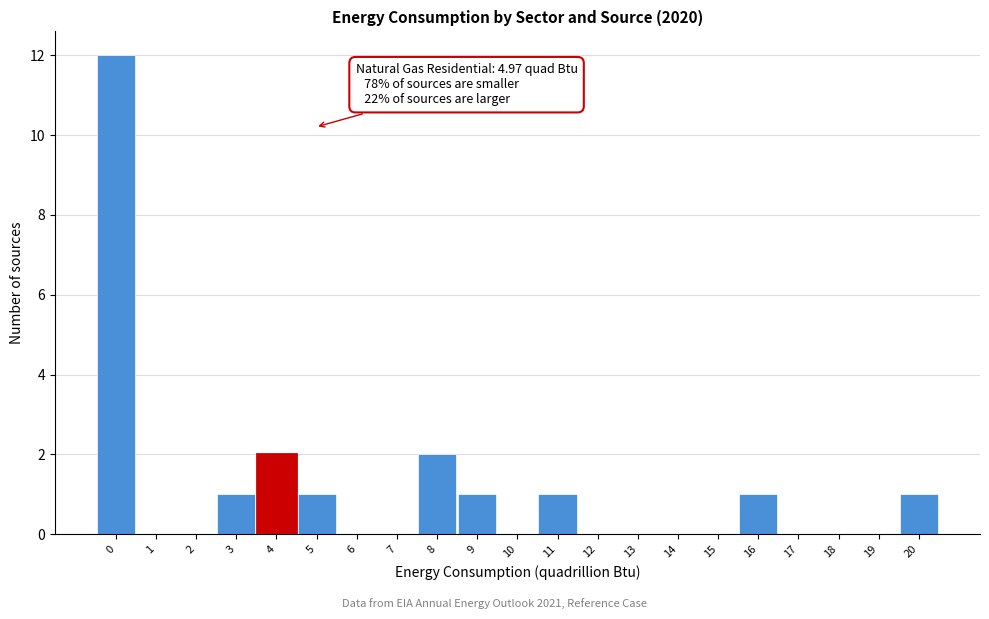

Reading left to right, extract all data points from this chart.

0=12	1=0	2=0	3=1	4=2	5=1	6=0	7=0	8=2	9=1	10=0	11=1	12=0	13=0	14=0	15=0	16=1	17=0	18=0	19=0	20=1